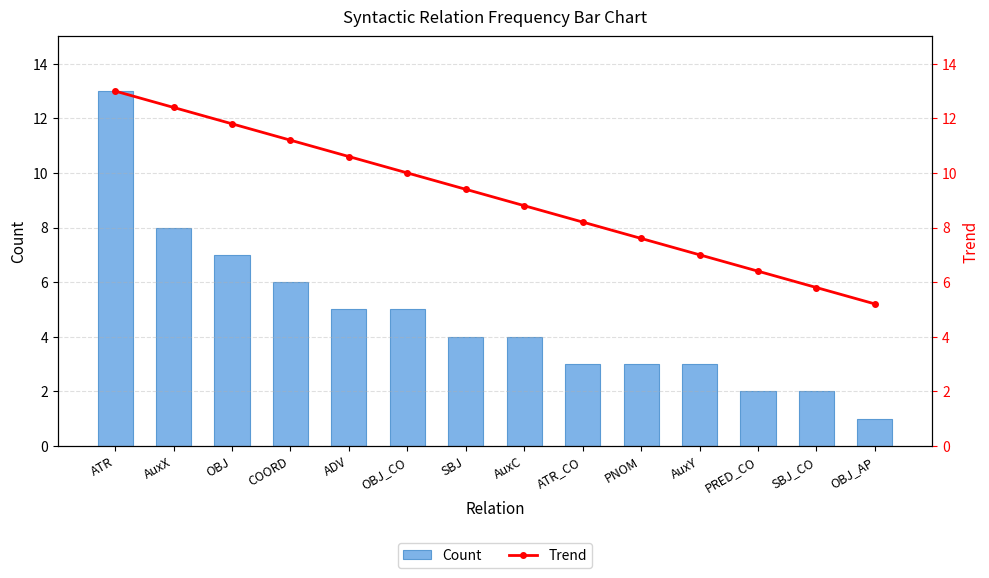

Is it true that Count equals 5 at AuxC?

False